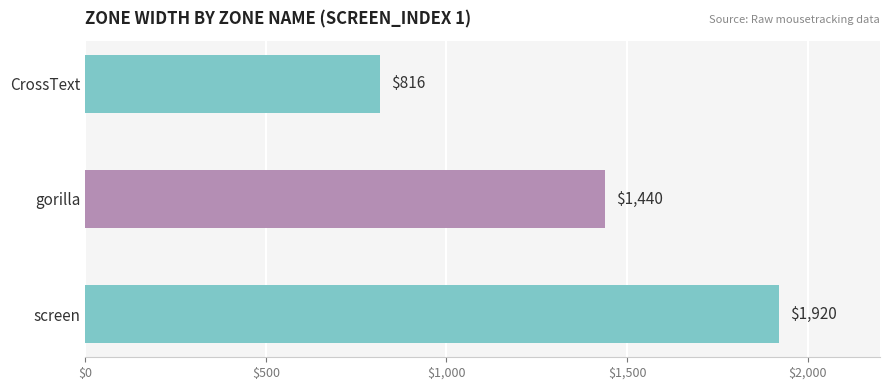

Reading bottom to top, transcribe all the data shown in this chart.

1920	1440	816